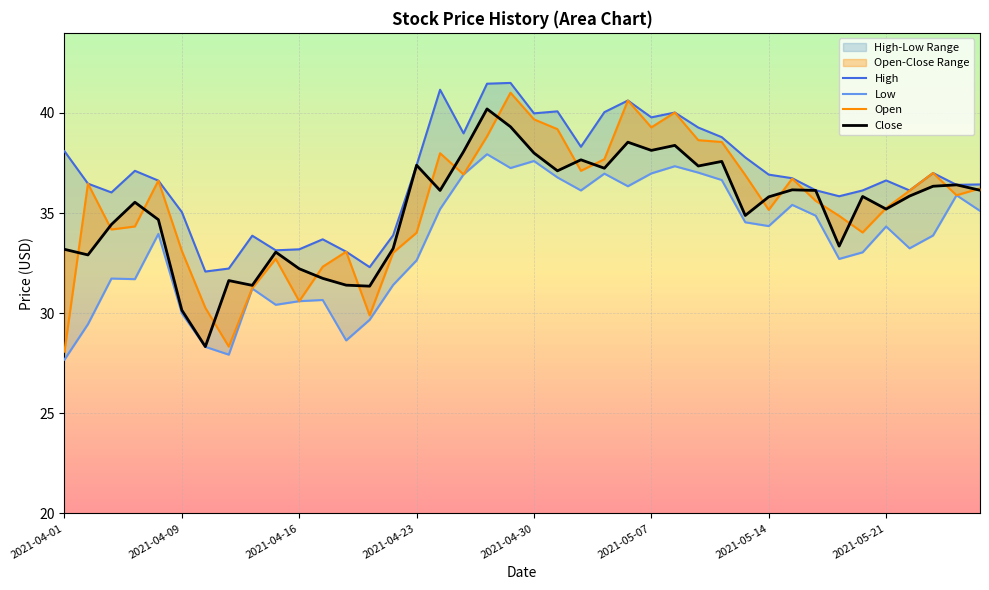

True or false: High and Open intersect in this chart.

False